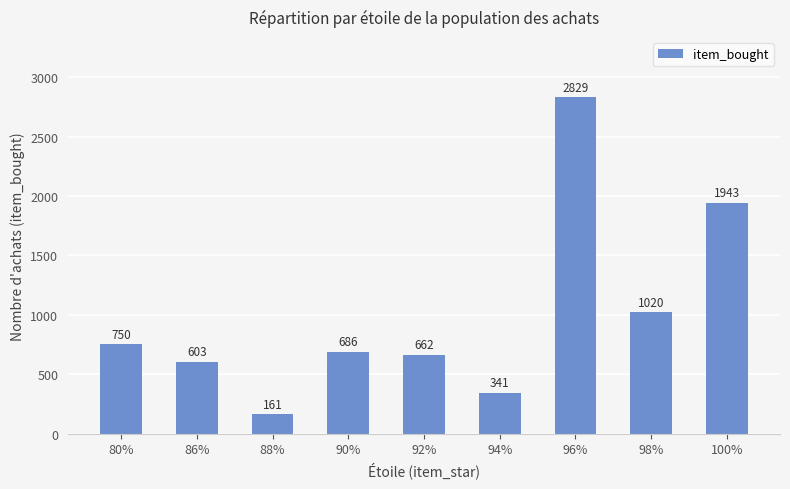

Reading left to right, transcribe all the data shown in this chart.

80%=750	86%=603	88%=161	90%=686	92%=662	94%=341	96%=2829	98%=1020	100%=1943